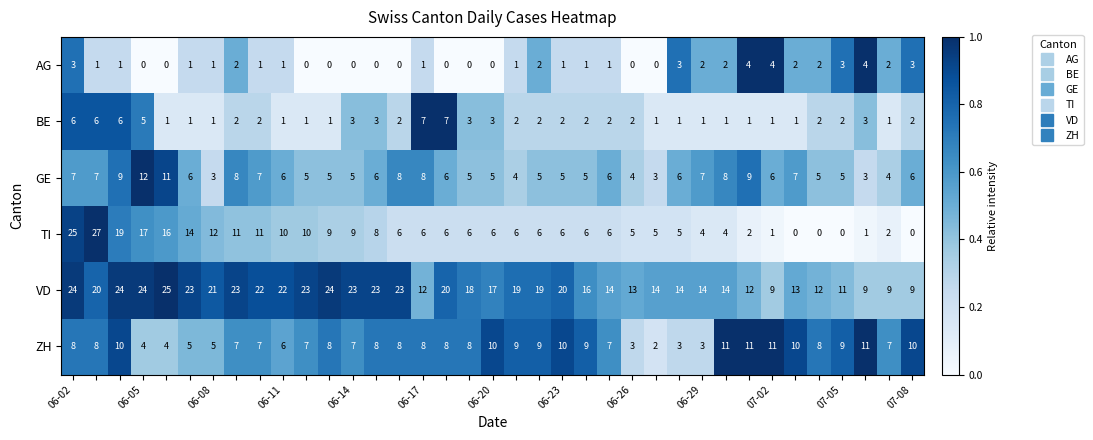

Which series has the widest spread of values?

TI